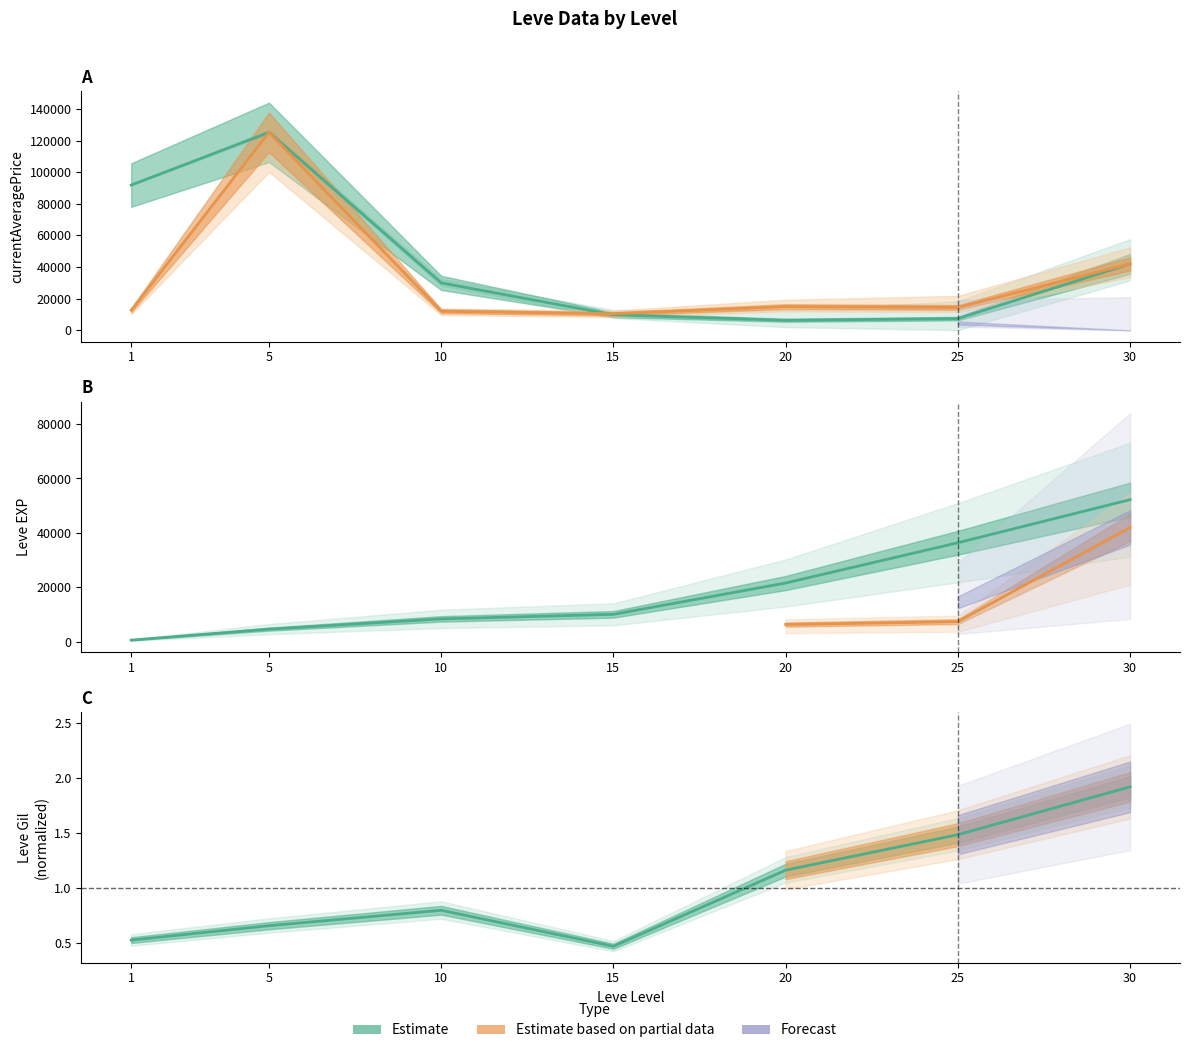

What is the average value of the currentAveragePrice series?

44654.4